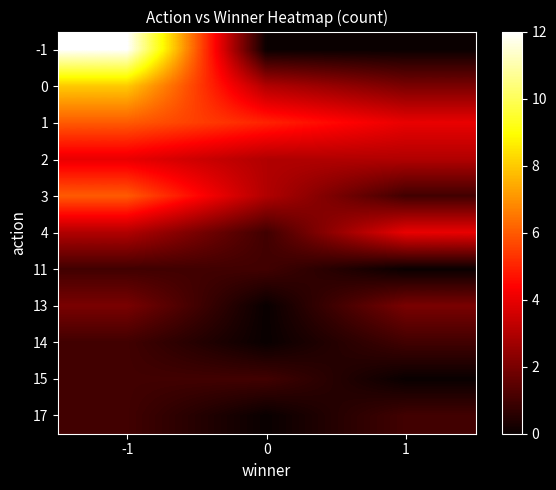

How many data points does each series have?

3